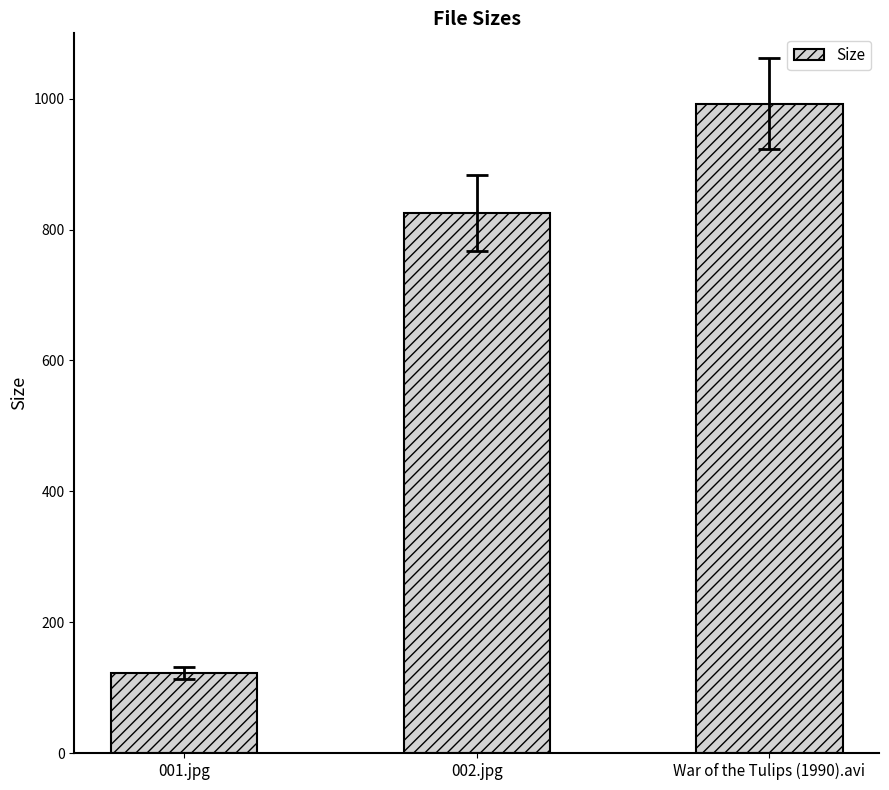

What is the maximum value shown in the chart?

992.3